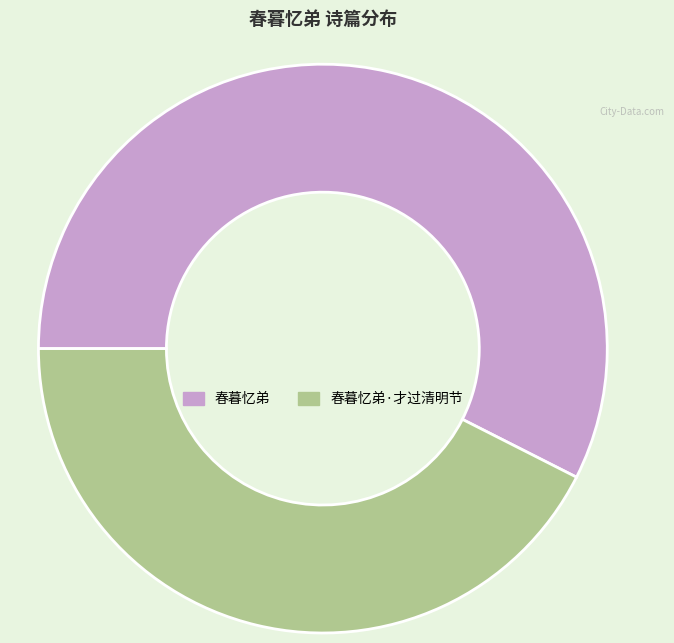

The 春暮忆弟 slice represents 46% of the pie. True or false?

False